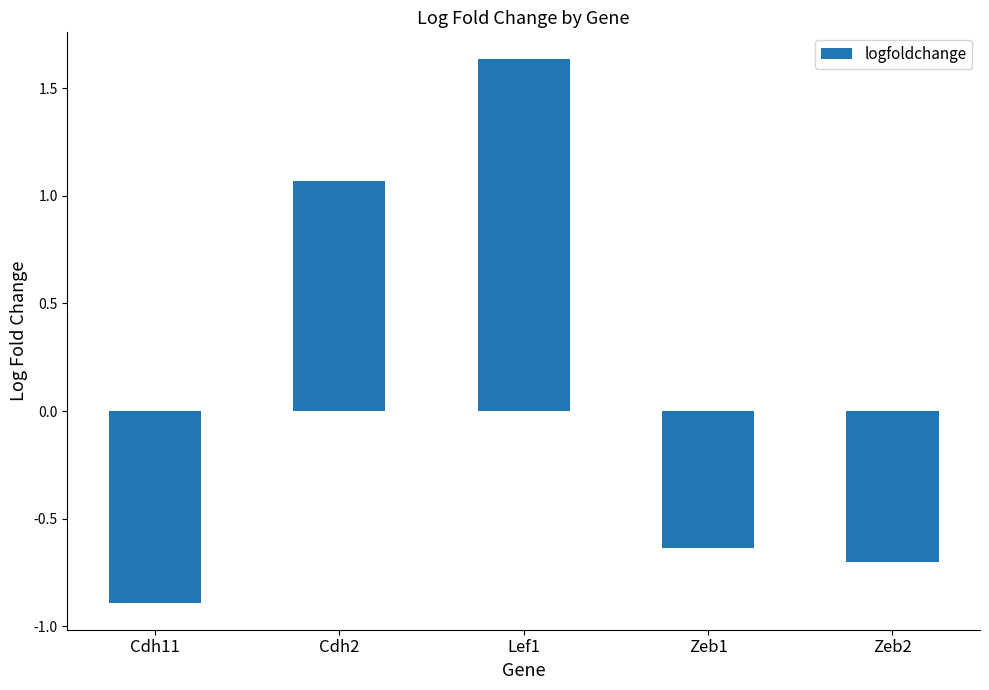

What is the approximate value at Cdh11?

-0.9